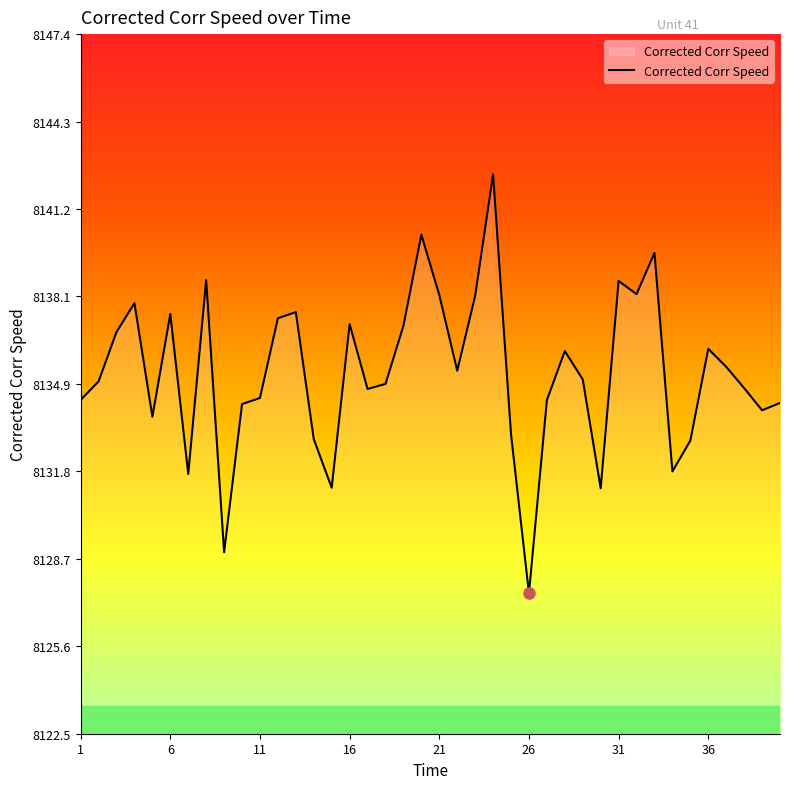

Is this an area chart (filled region under the line)?

No